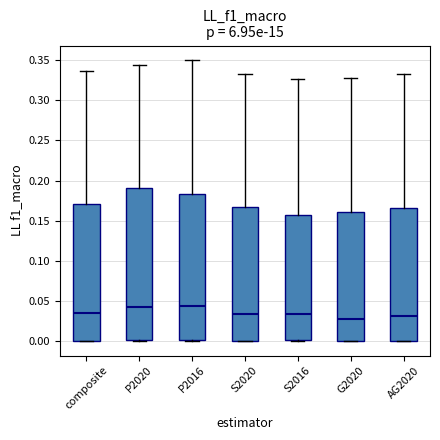

Reading left to right, transcribe this box plot: for each box, give where its median line is, the range the box spans, and where its two whiskers end, as read against the y-axis. The values are not printed on the chart, so give them approximately, as read against the axis.

composite: median 0.035, box 0.000 to 0.170, whiskers 0.000 to 0.335
P2020: median 0.045, box 0.000 to 0.190, whiskers 0.000 to 0.345
P2016: median 0.045, box 0.000 to 0.185, whiskers 0.000 (just below the box's lower edge) to 0.350
S2020: median 0.035, box 0.000 to 0.170, whiskers 0.000 to 0.335
S2016: median 0.035, box 0.000 to 0.160, whiskers 0.000 to 0.325
G2020: median 0.030, box 0.000 to 0.160, whiskers 0.000 to 0.330
AG2020: median 0.030, box 0.000 to 0.165, whiskers 0.000 to 0.335